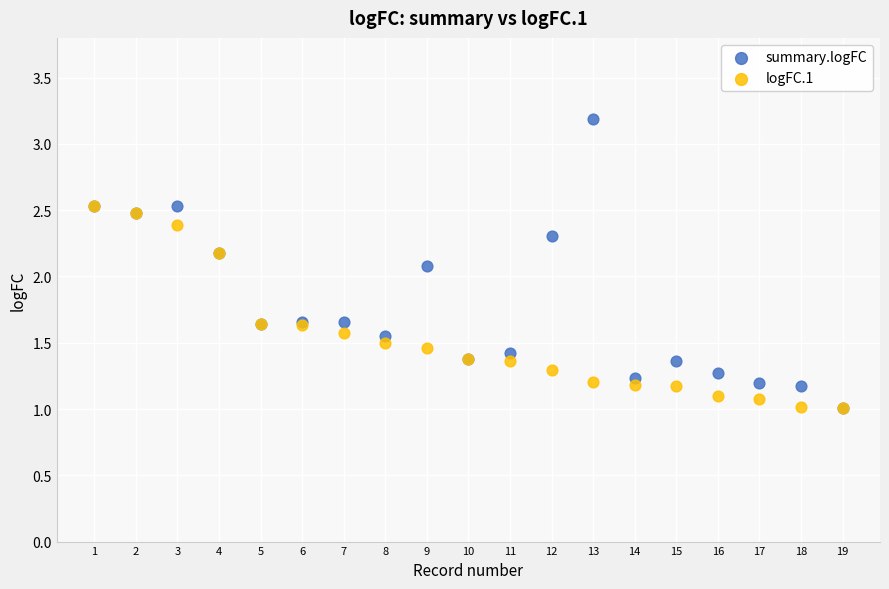

Across all series, what Y value is closest to 2?

2.1